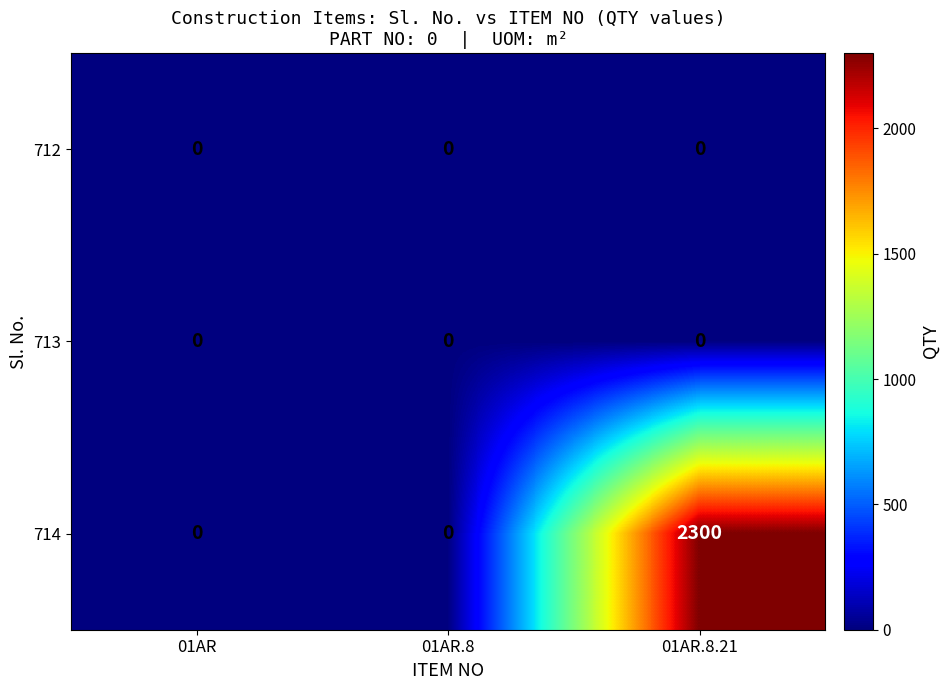

What is the approximate value of 714 at 01AR.8.21, to the nearest 100?

2300